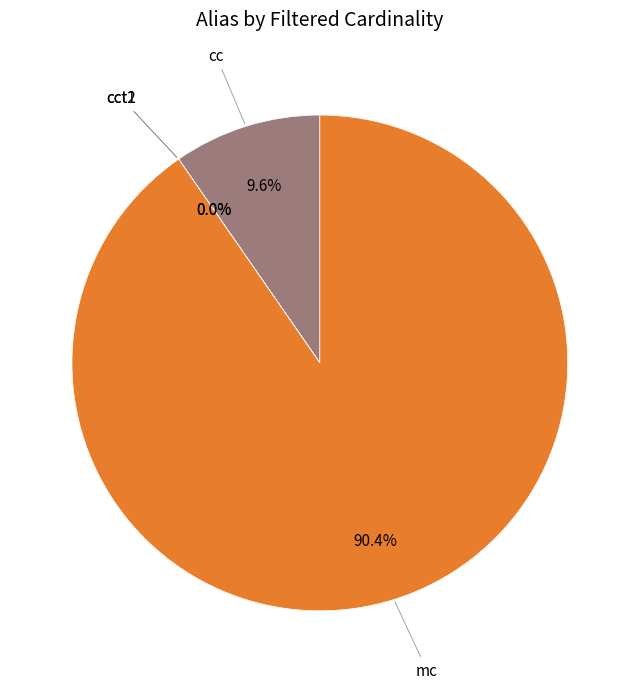

Does any single category account for the majority?

Yes